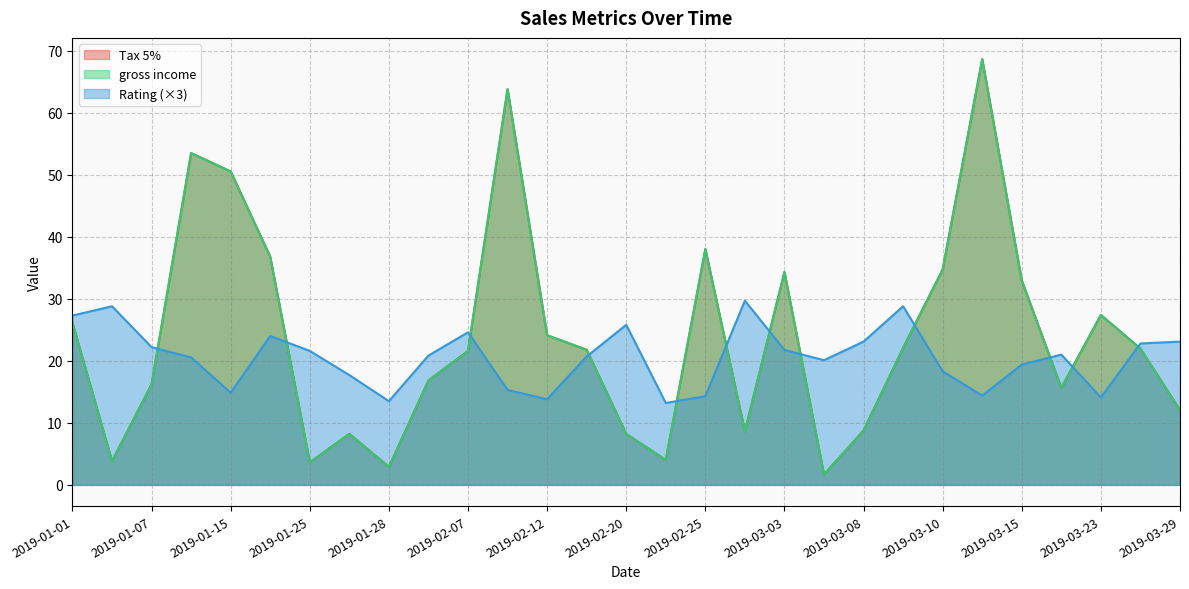

What are all the series names shown in the legend?

Tax 5%, gross income, Rating